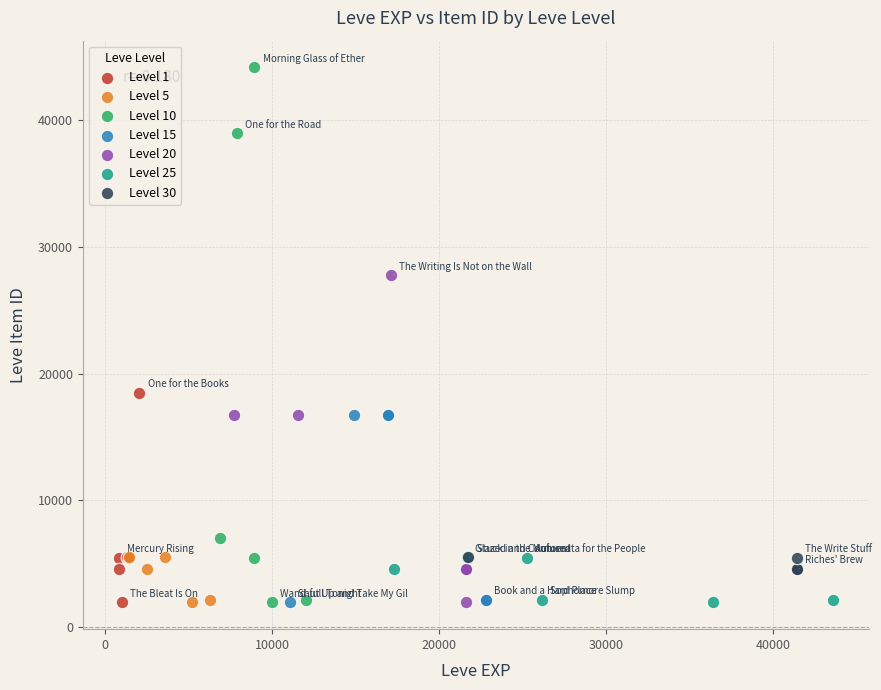

Which series reaches the maximum Y coordinate?

Level 10